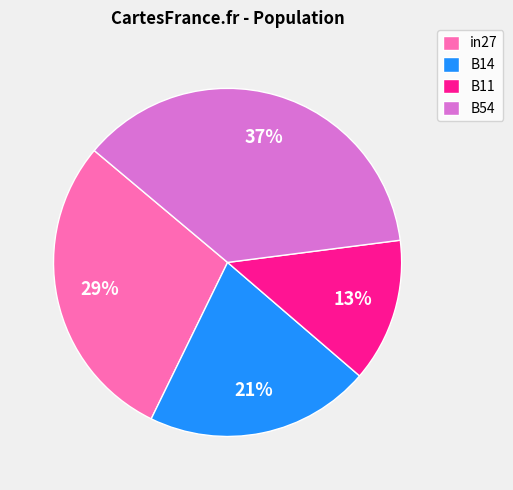

Which has a higher value, B11 or in27?

in27